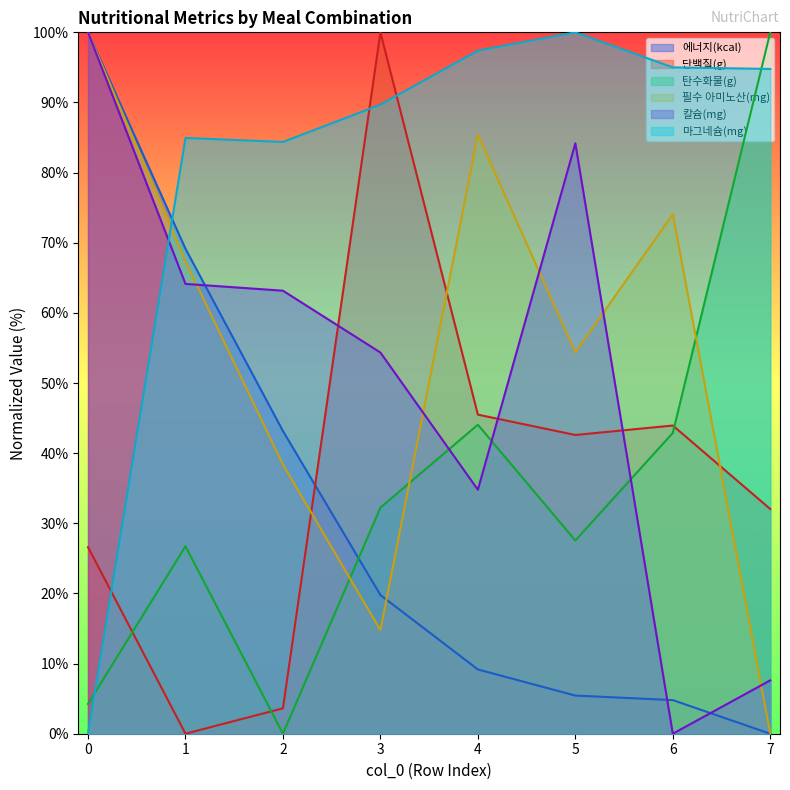

What is the total value across all series at 0?

330.8